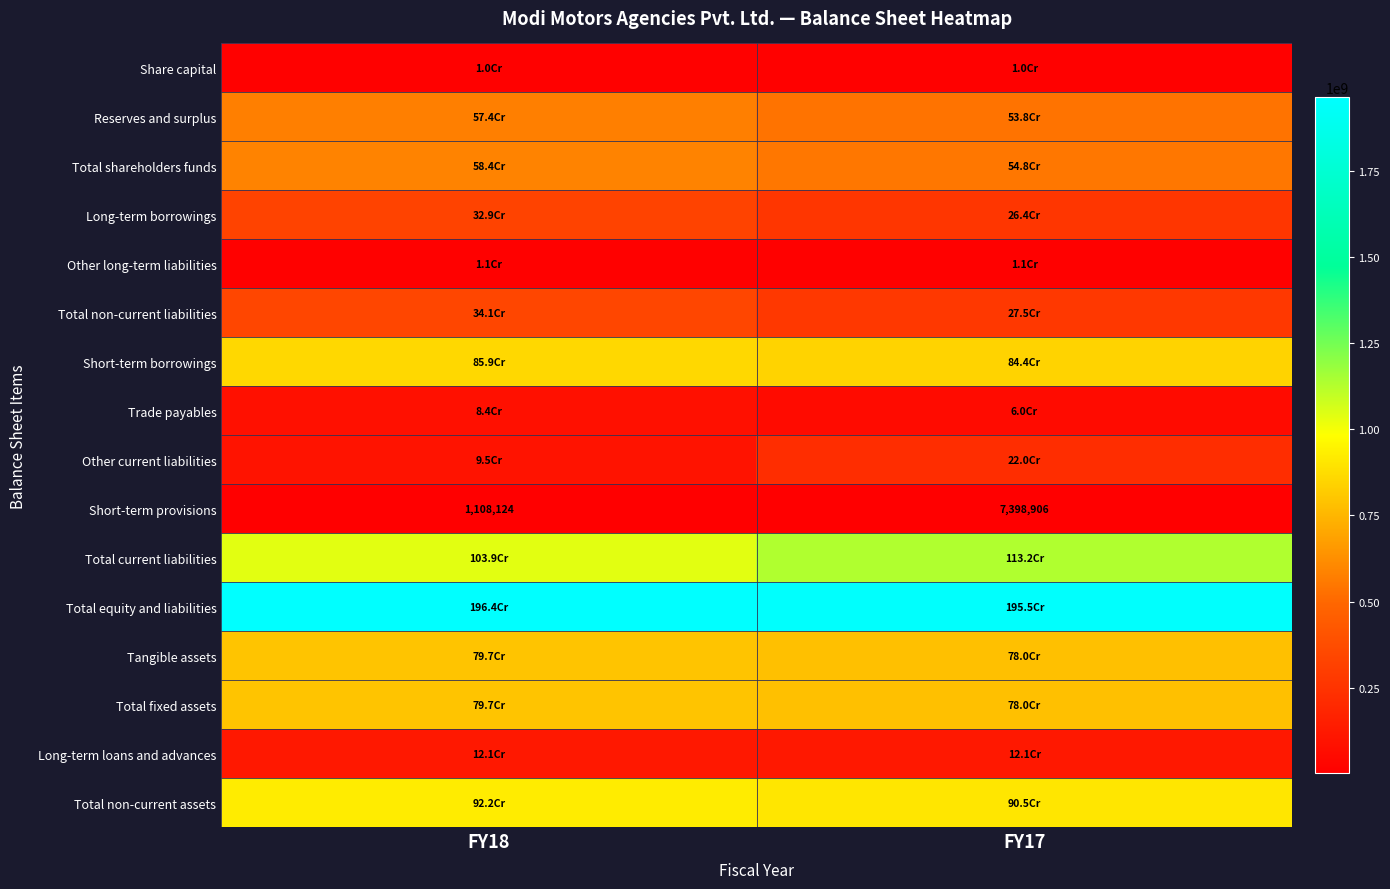

What is the average value of the Short-term provisions series?

4253515